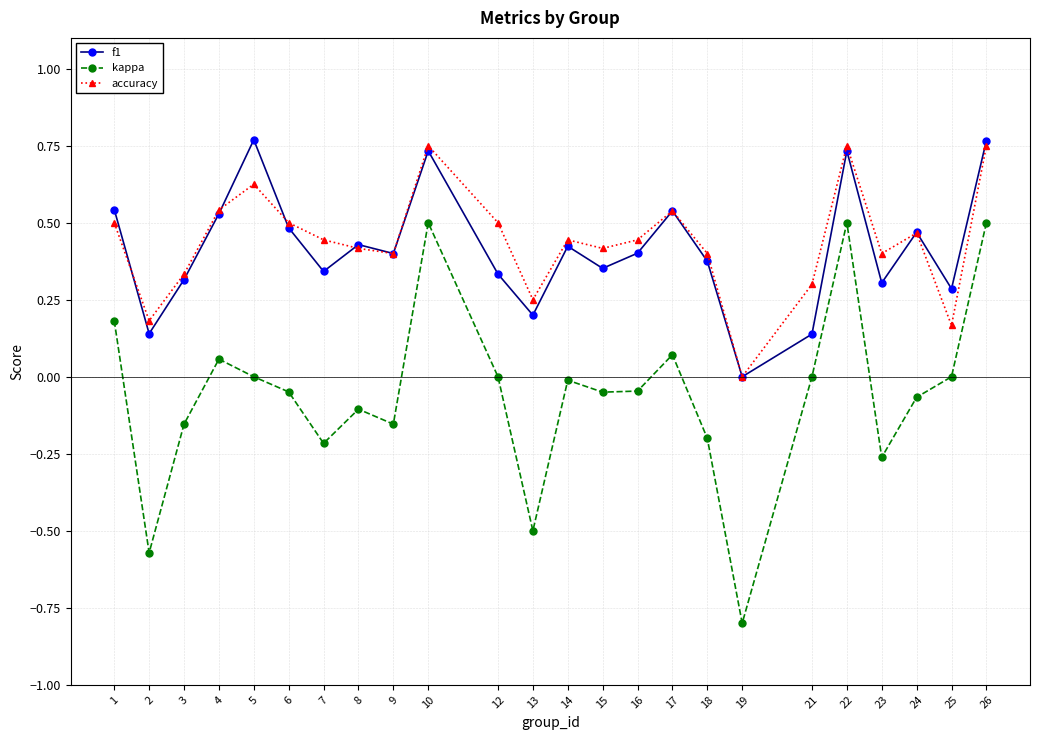

Is it true that kappa equals -0.3 at 18?

False